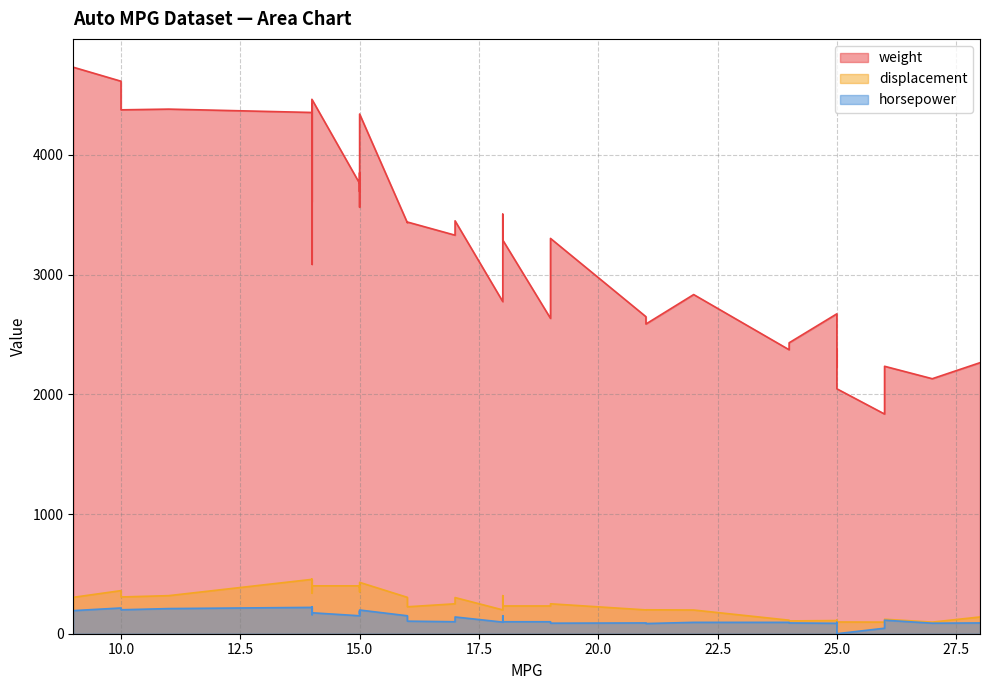

List the labels in order of horsepower value, smallest first.

25, 26, 21, 25, 27, 27, 19, 24, 21, 28, 24, 22, 25, 25, 18, 19, 17, 18, 16, 26, 18, 17, 18, 16, 15, 14, 15, 14, 15, 14, 15, 9, 15, 10, 11, 14, 10, 14, 14, 14